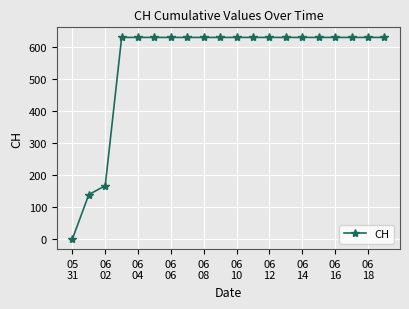

What is the value of the 16th point from the left?

631